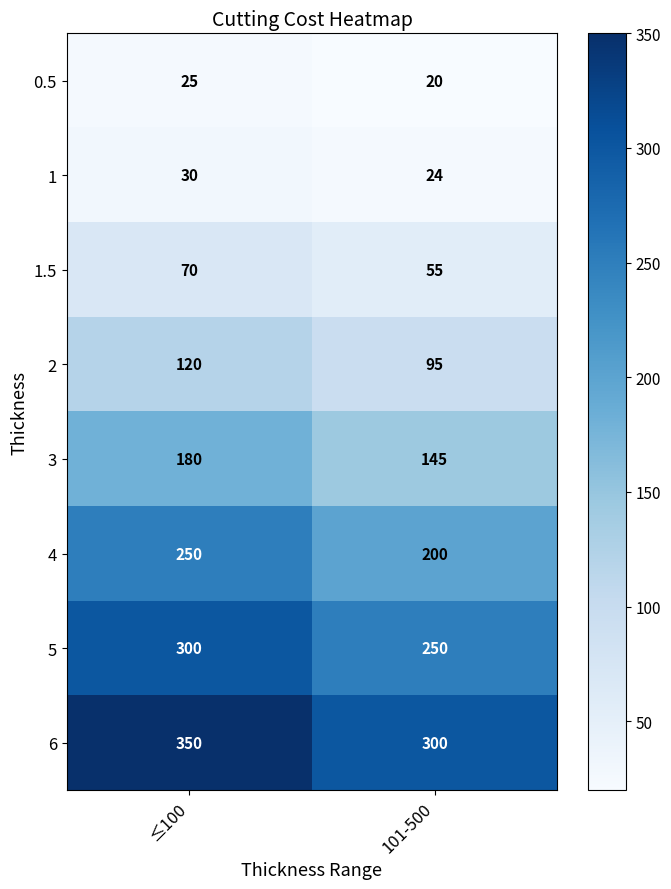

The 2 series shows 120 at ≤100. True or false?

True